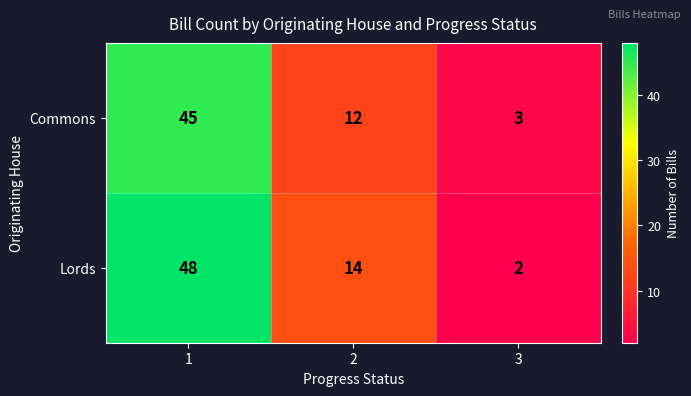

The Lords series shows 14 at 2. True or false?

True